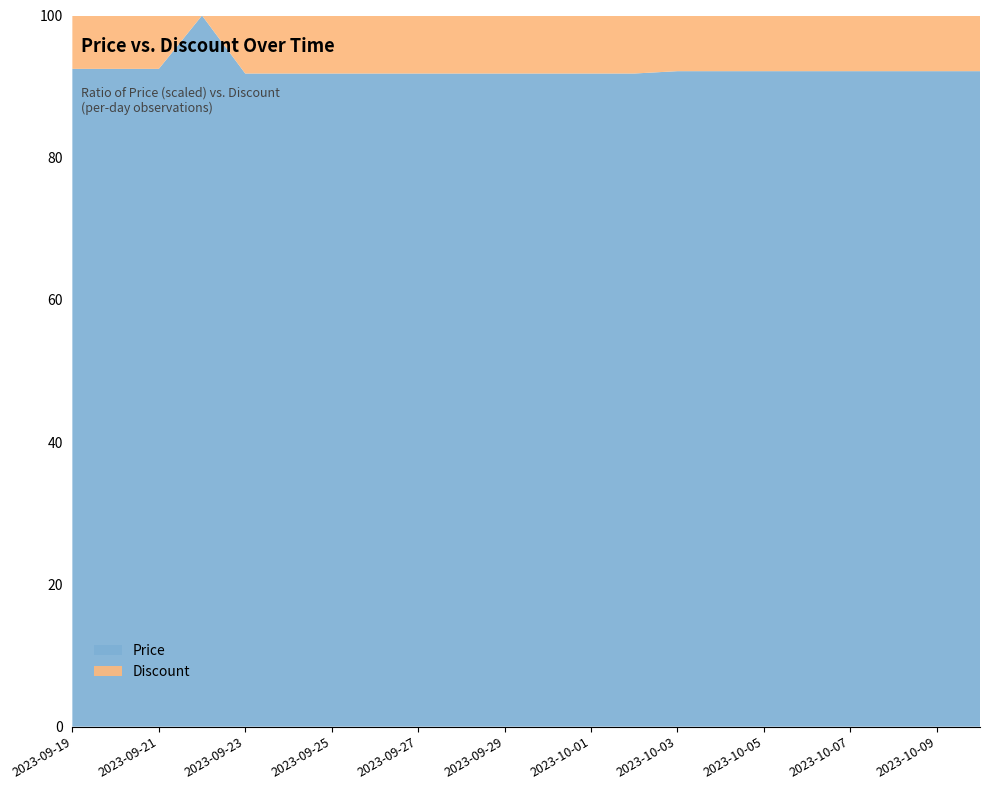

Reading left to right, extract all data points from this chart.

Price: 394400	394400	394400	430000	382800	382800	382800	382800	382800	382800	382800	382800	382800	382800	388600	388600	388600	388600	388600	388600	388600	388600
Discount: 32	32	32	0	34	34	34	34	34	34	34	34	34	34	33	33	33	33	33	33	33	33